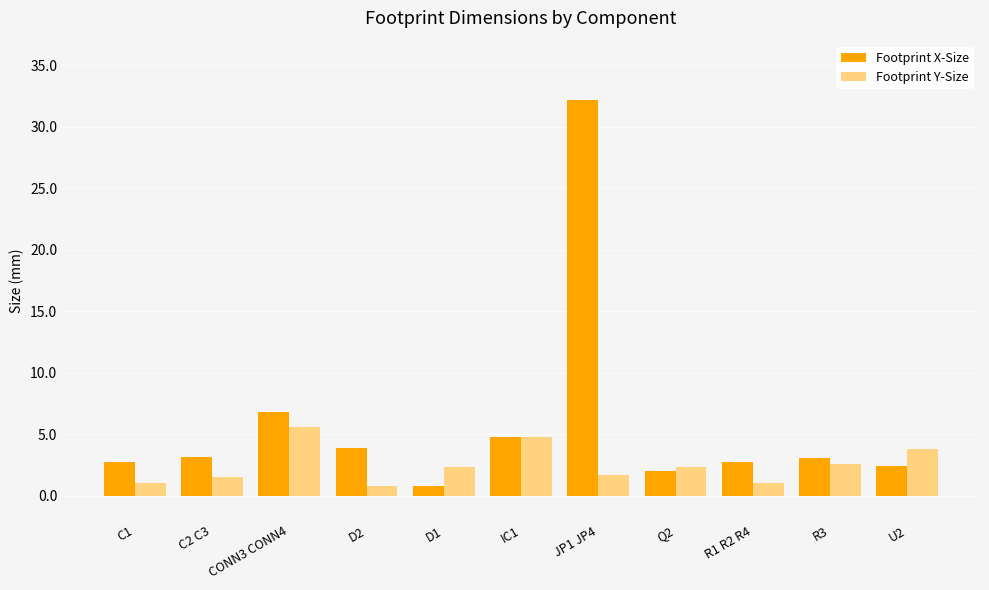

At which category is the sum across all series the highest?

JP1 JP4